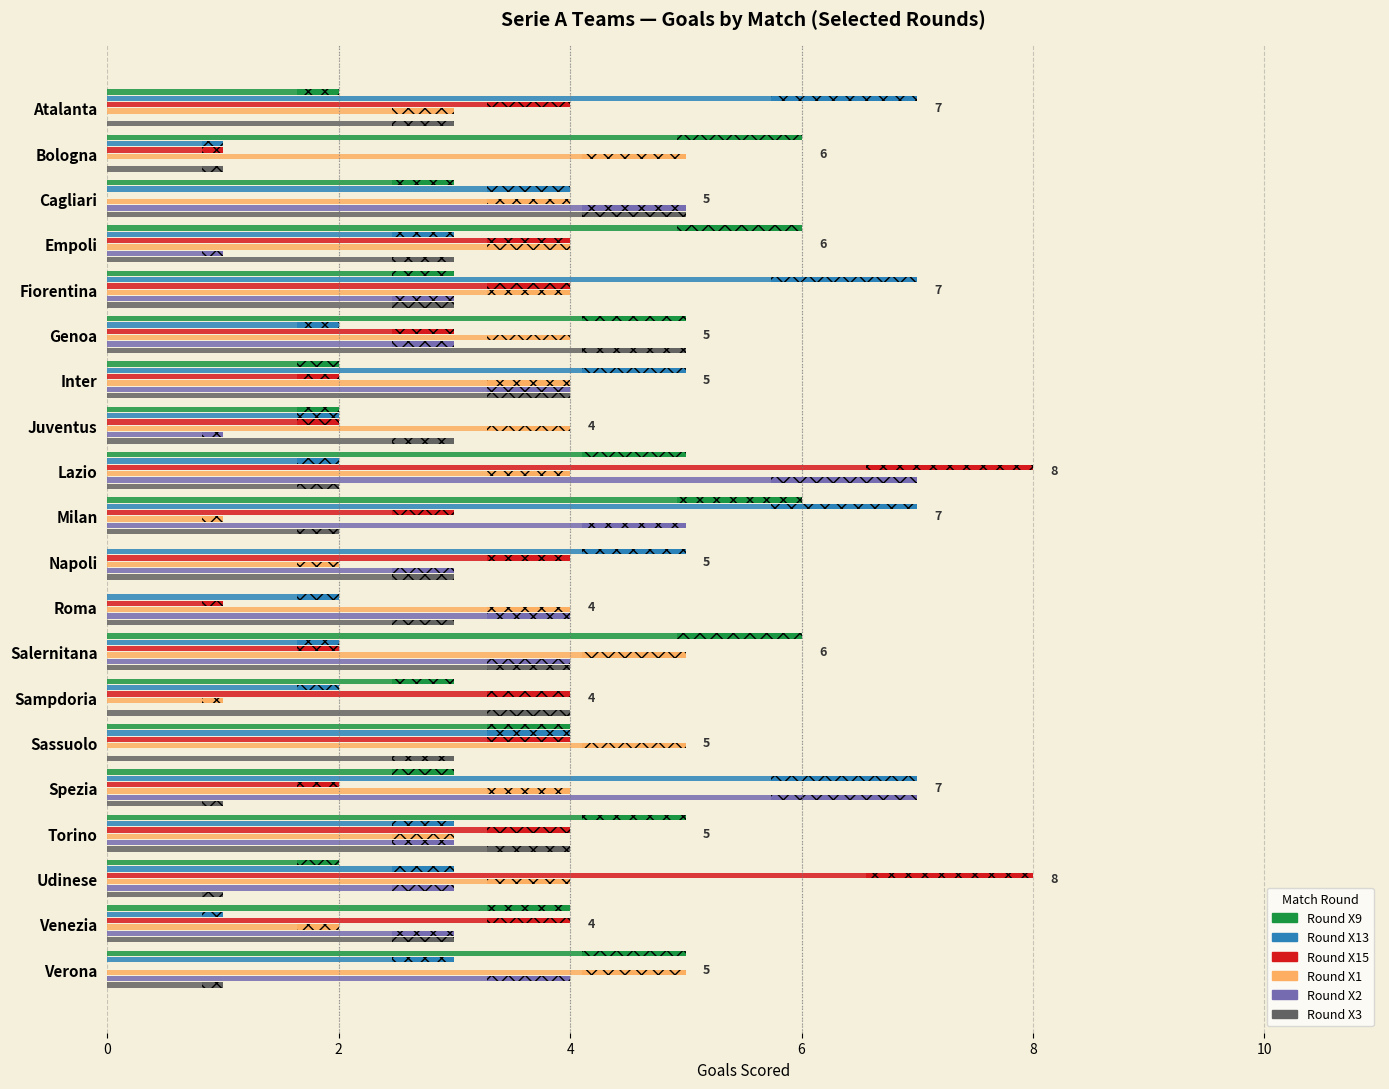

Where does the X1 series first go above 4?

Bologna